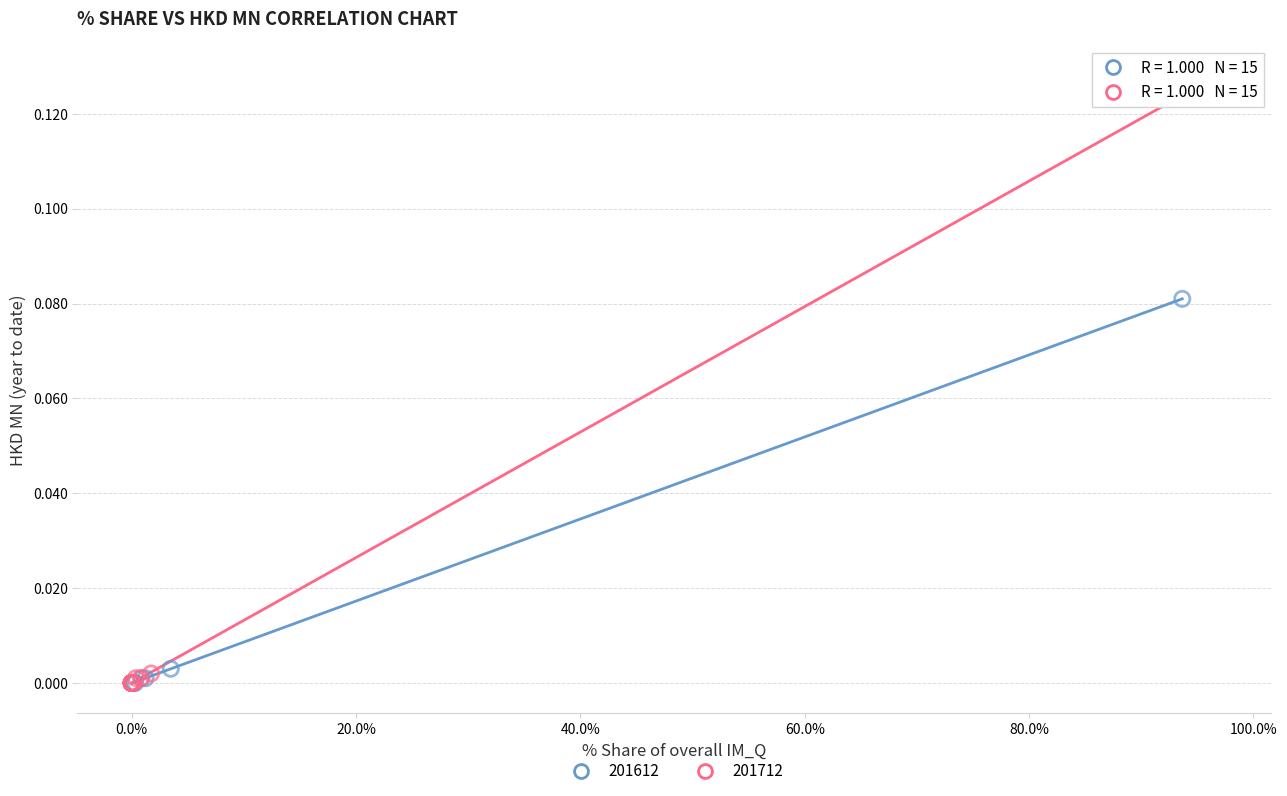

Which series has the widest spread of Y values?

201712